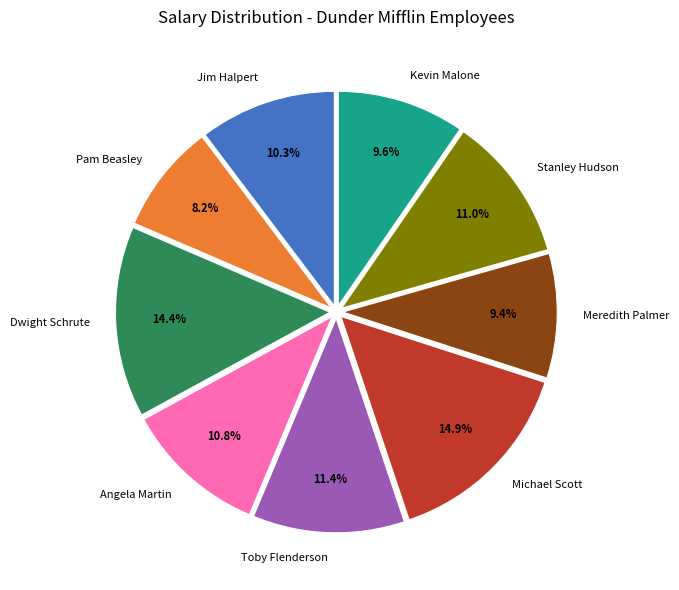

To the nearest percent, what is the average slice percentage?

11%